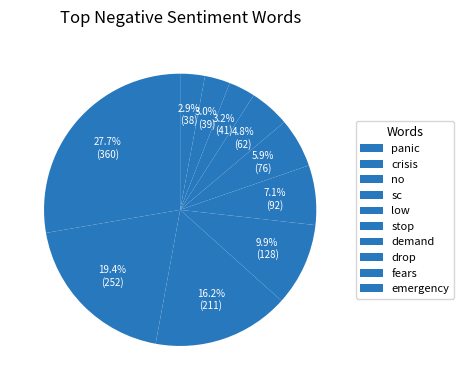

How many slices are in this pie chart?

10